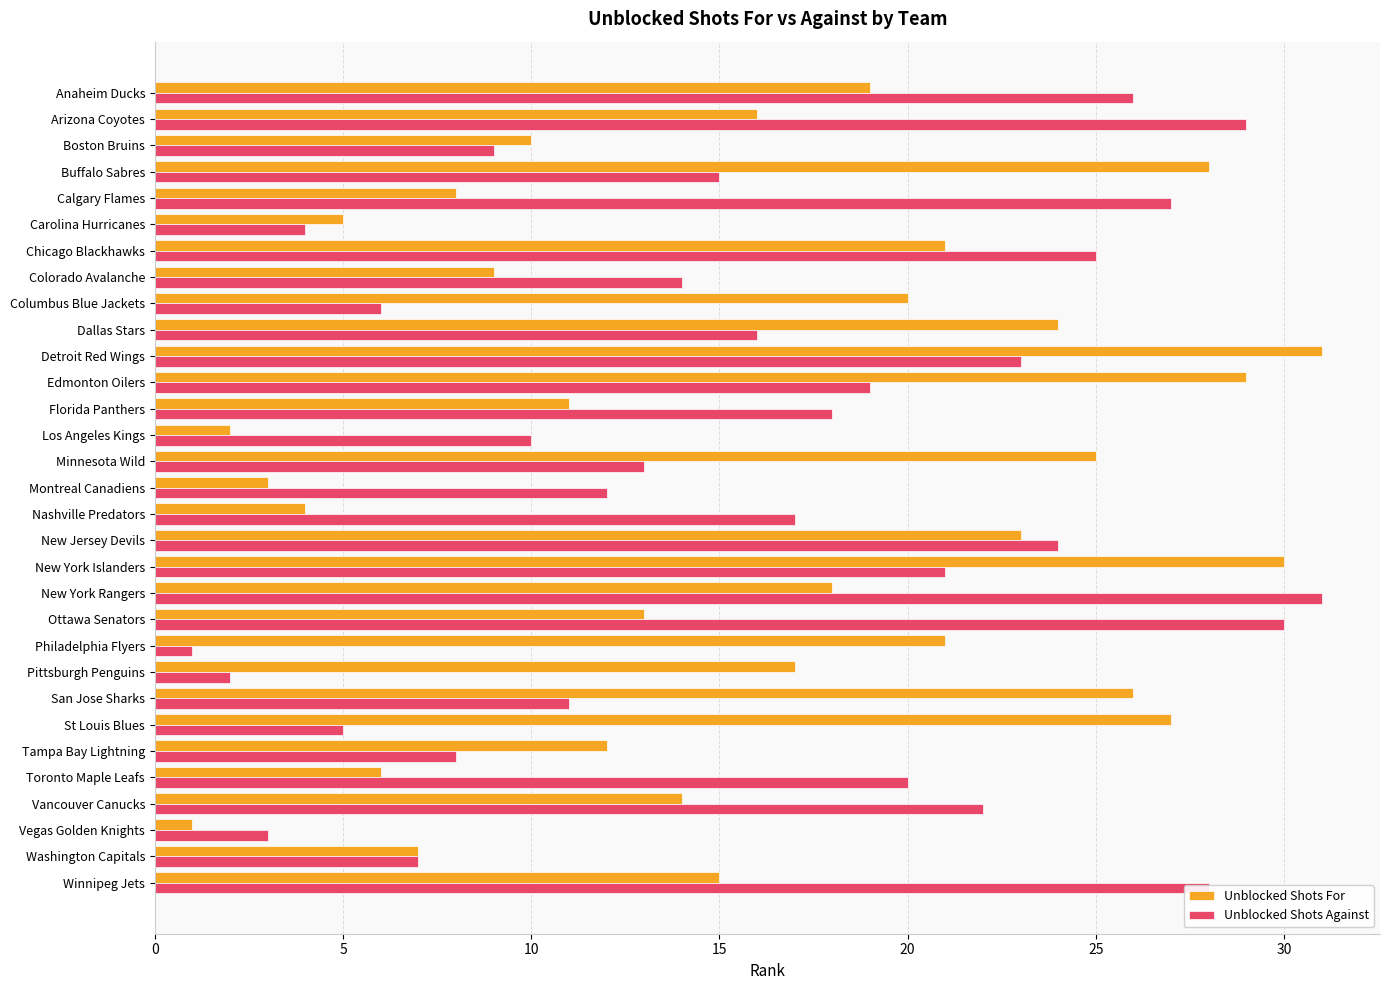

What is the approximate value of Unblocked Shots Against at Detroit Red Wings?

23